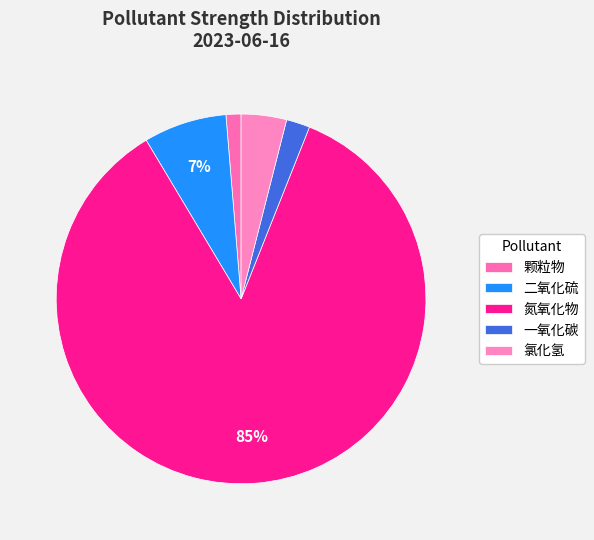

Combined, do 二氧化硫 and 氮氧化物 account for over 50%?

Yes